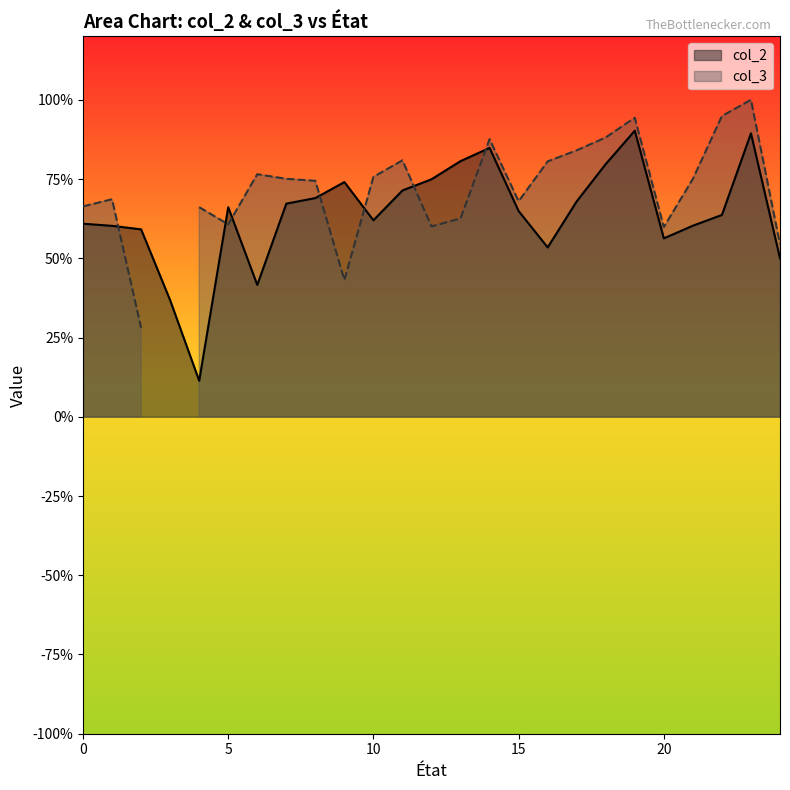

How many categories are shown in the chart?

25